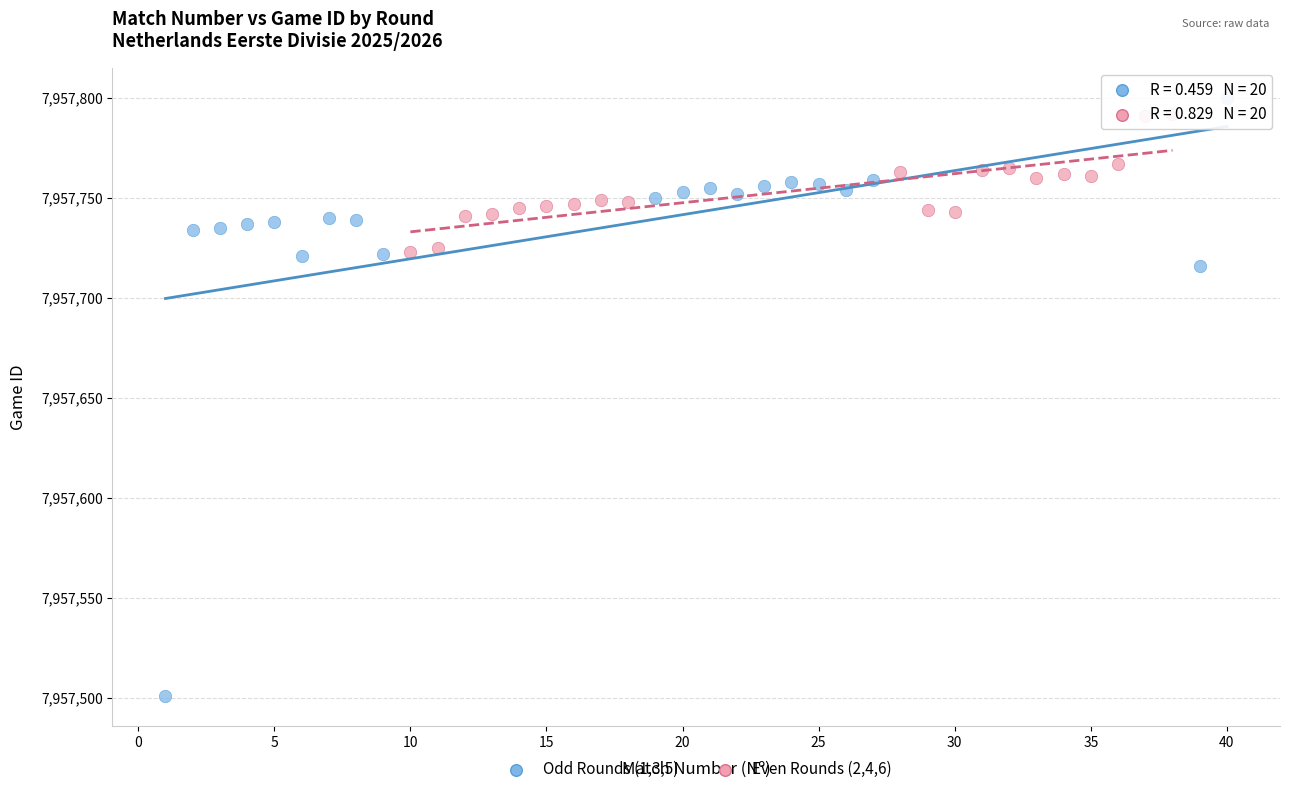

Which series has the largest Y range (max minus min)?

Odd Rounds (1,3,5)